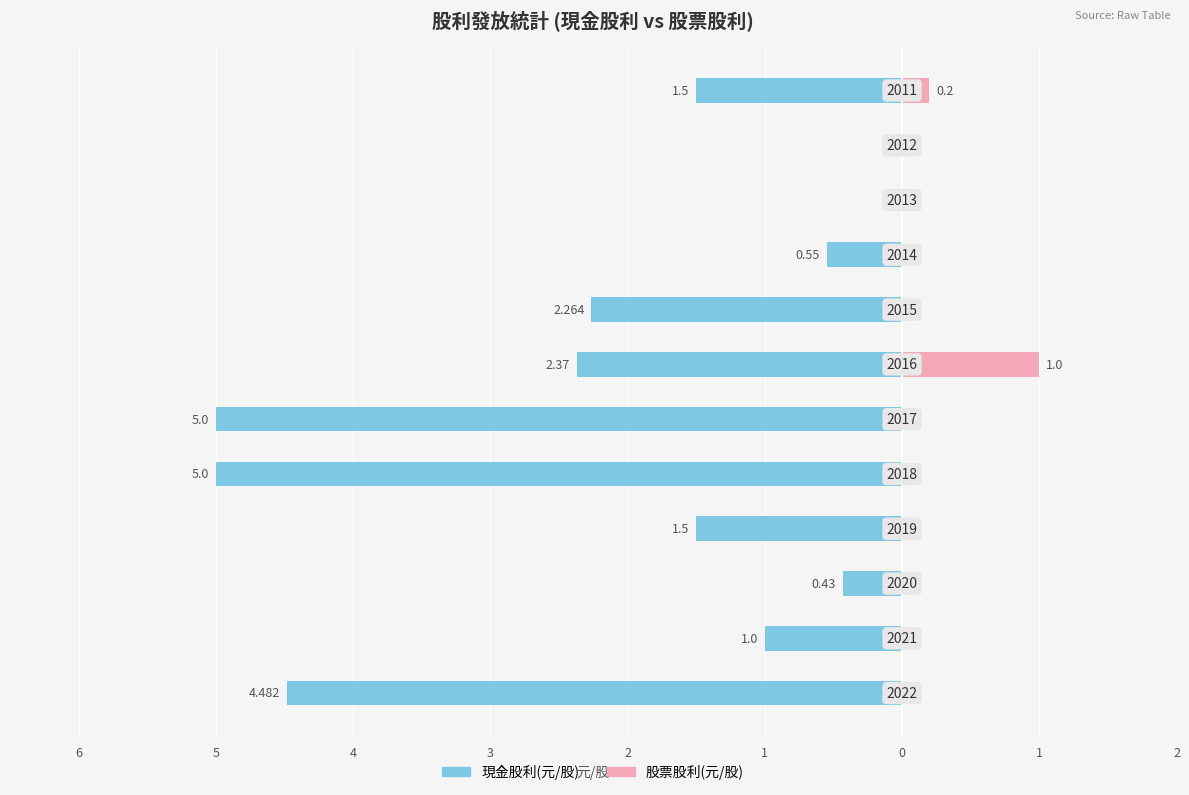

How many groups of bars are there?

12